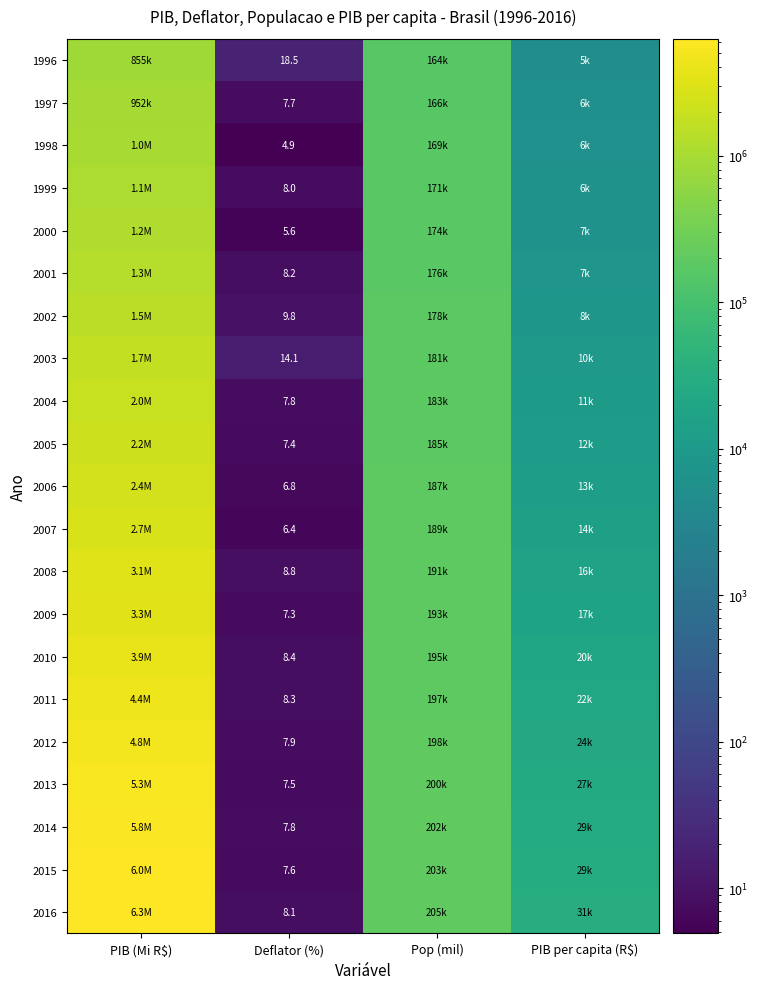

What is the spread (max minus min) of values at Pop (mil)?

41619.0